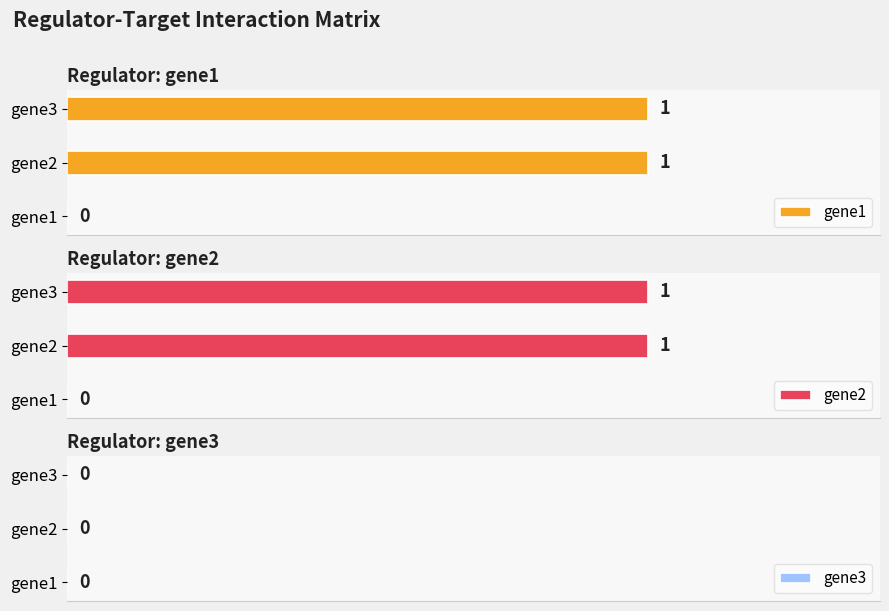

Which series changed the most between 0.0 and 0.2?

gene1